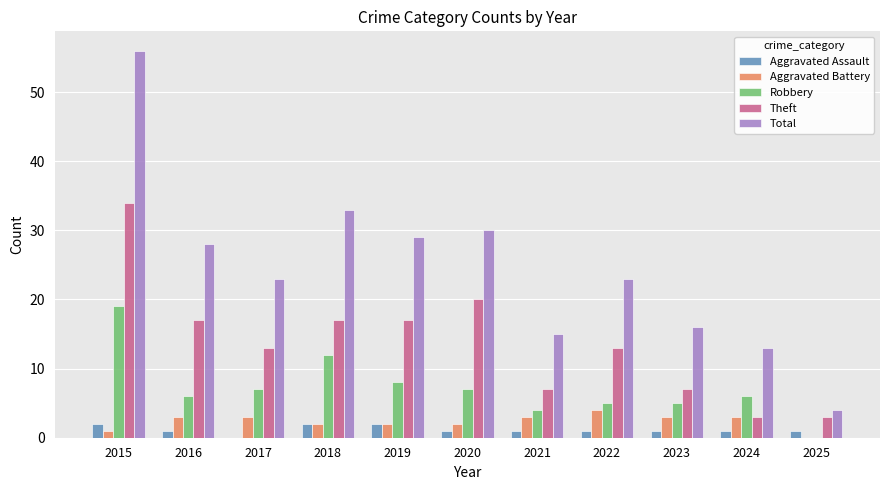

Which series changed the most between 2019 and 2023?

Total